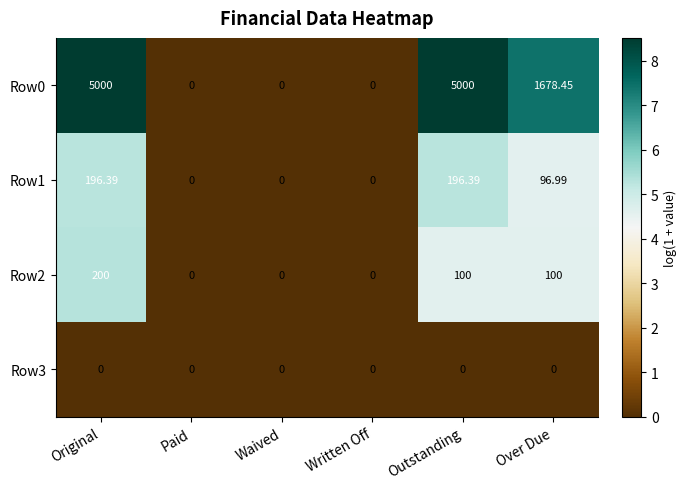

At which category is the sum across all series the highest?

Original